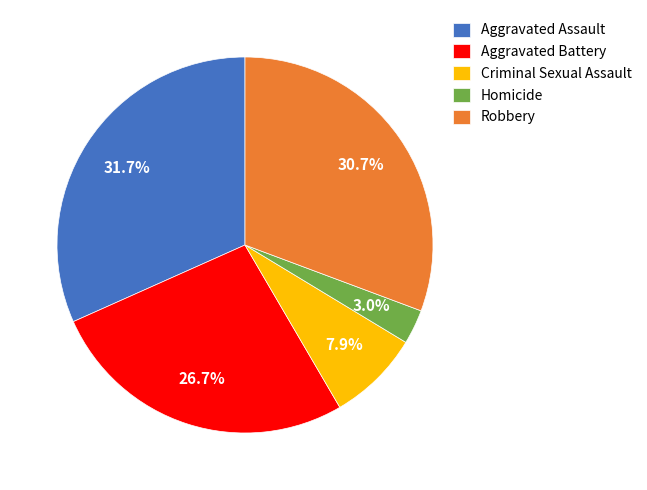

Which category has the smallest portion of the pie?

Homicide